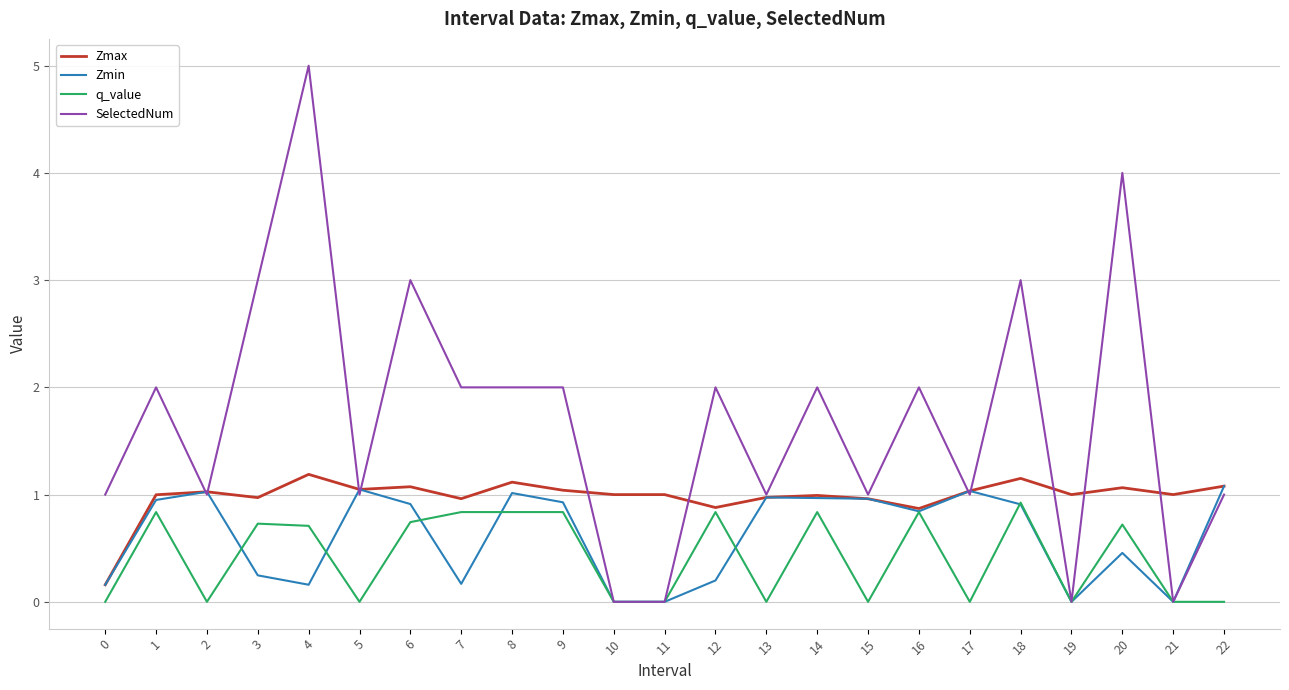

What is the spread (max minus min) of values at 1?

1.2